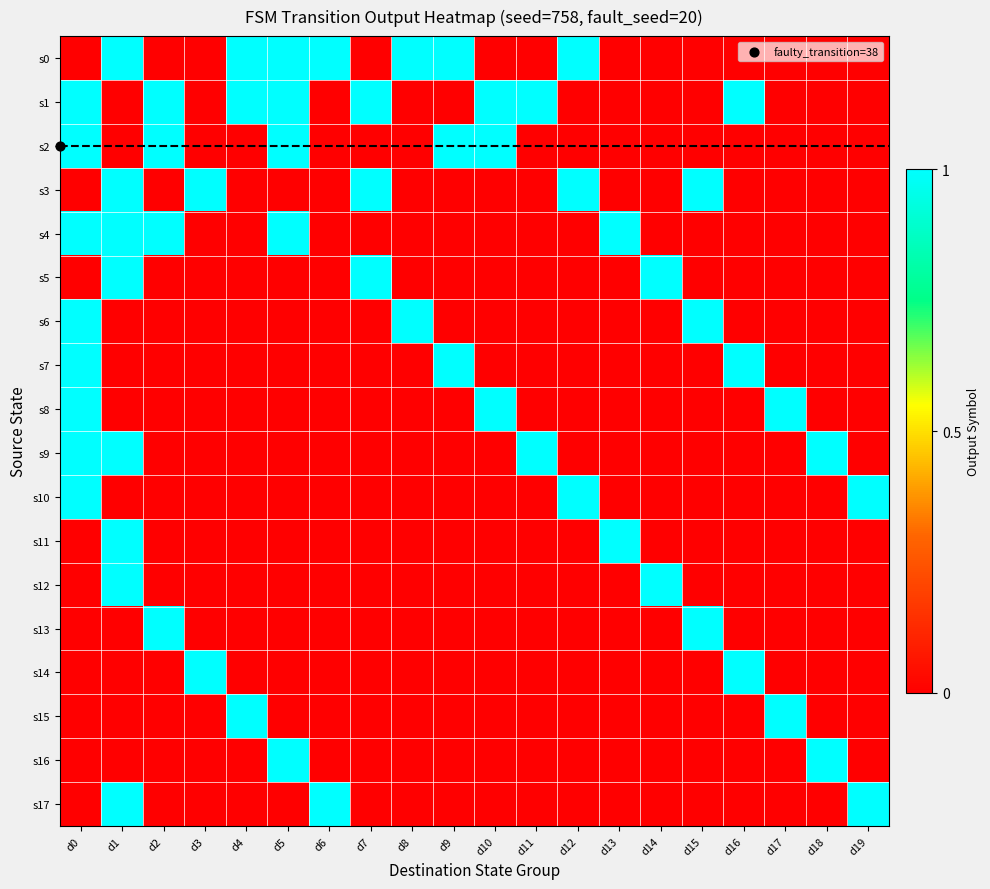

At d18, list the series in order from smallest to largest.

s0, s1, s2, s3, s4, s5, s6, s7, s8, s10, s11, s12, s13, s14, s15, s17, s9, s16